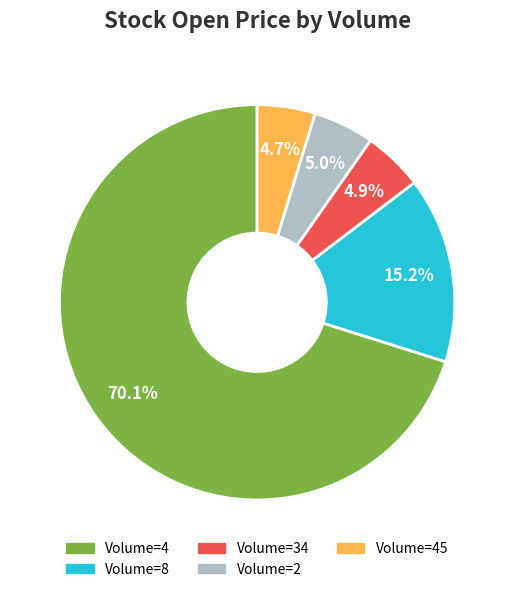

Does any single category account for the majority?

Yes